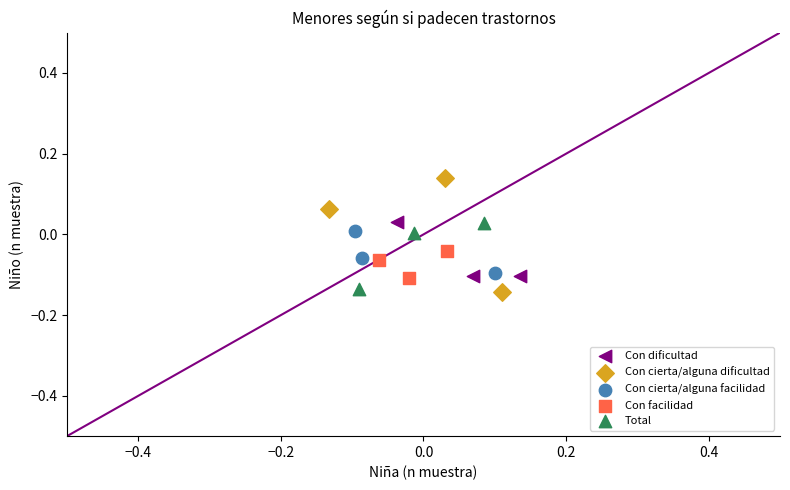

Which series has the widest spread of Y values?

Con cierta/alguna dificultad